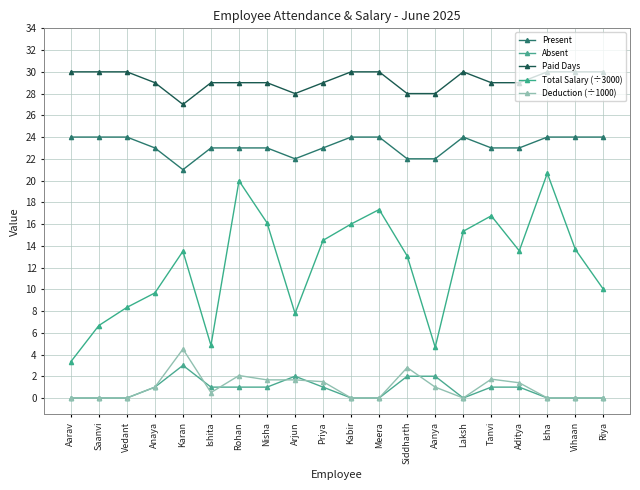

How many distinct data groups are displayed?

5